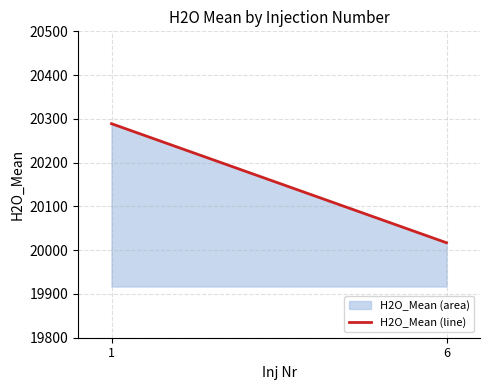

What is the sum of all values?

40306